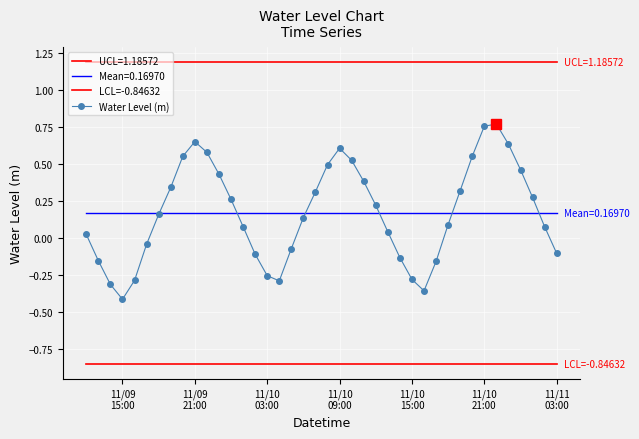

What is the value of the Water Level (m) point at the 24th from the left?

0.4